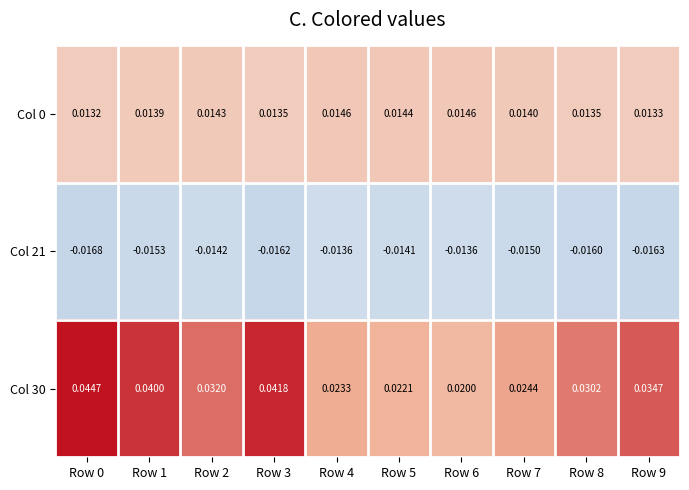

Is the value of Col 30 at Row 9 greater than the value of Col 21 at Row 2?

Yes